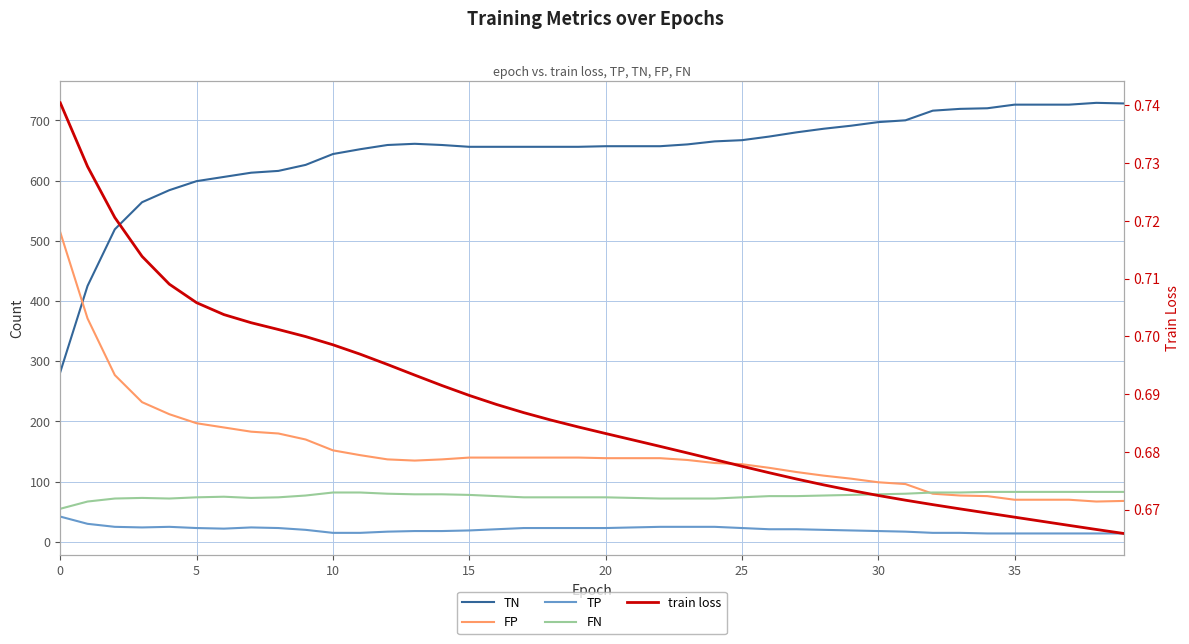

Is the value of TP at 5 greater than the value of TN at 40?

No